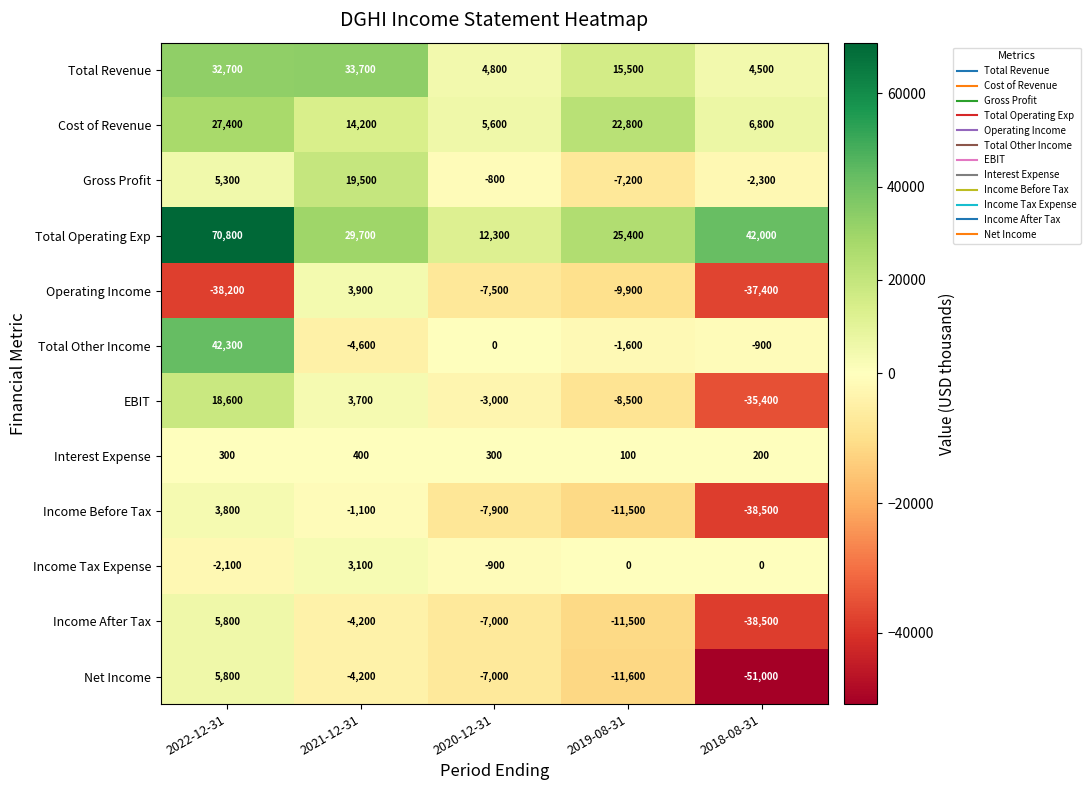

What is the difference between the highest and lowest values at 2021-12-31?

38300